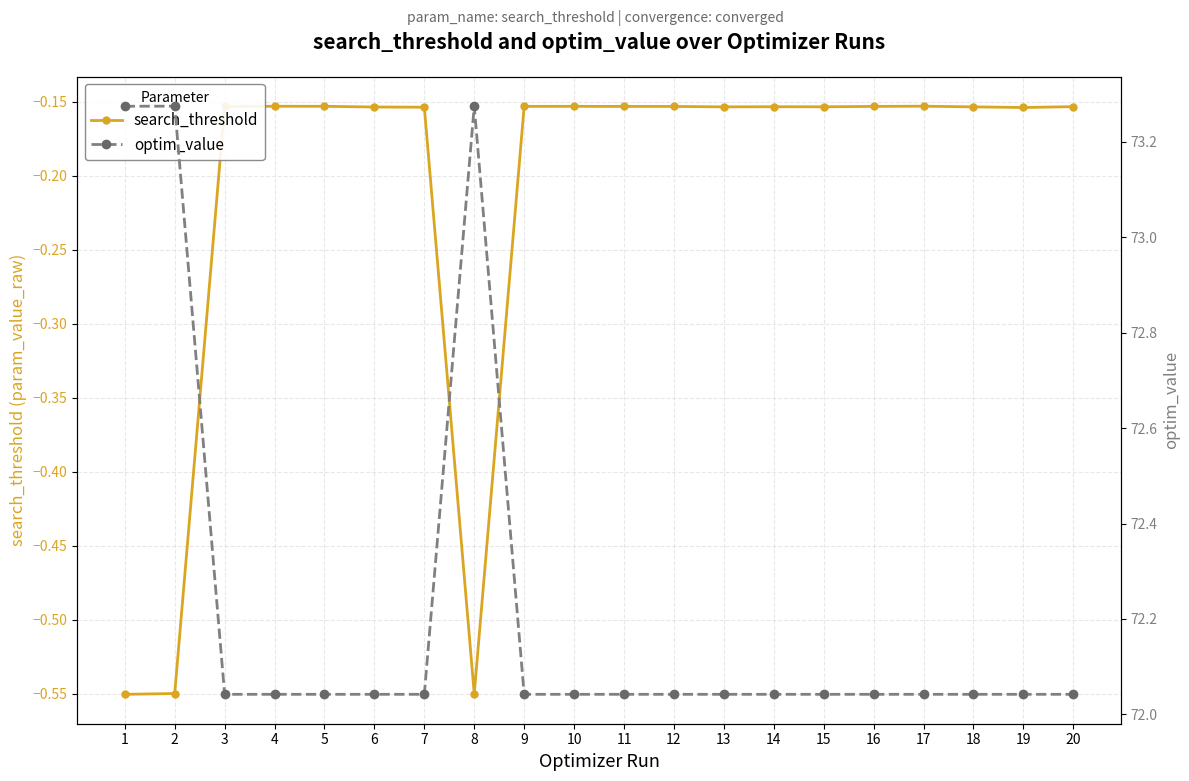

How many lines are shown in the chart?

2